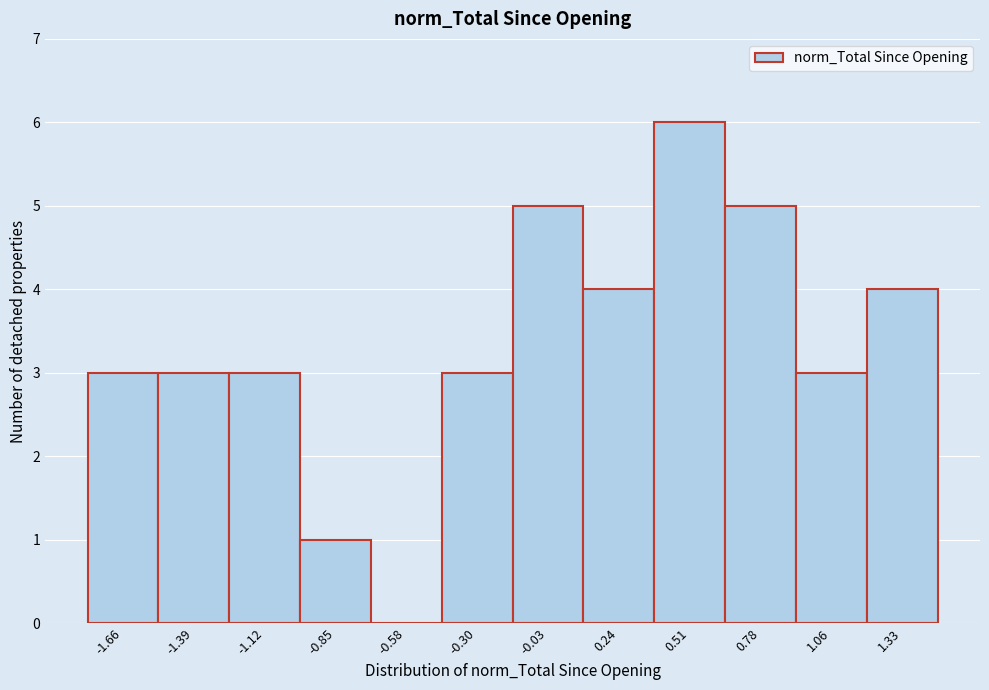

Which range on the x-axis has the tallest bar?

0.40 to 0.65